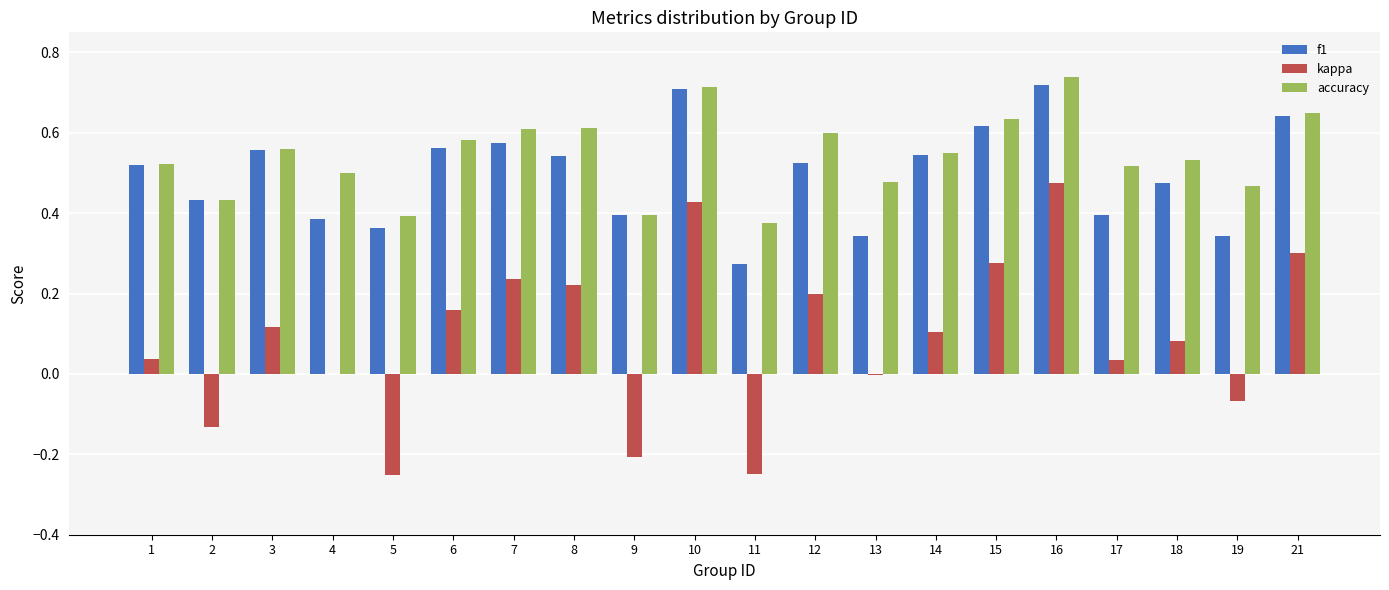

Which series changed the most between 7 and 13?

kappa